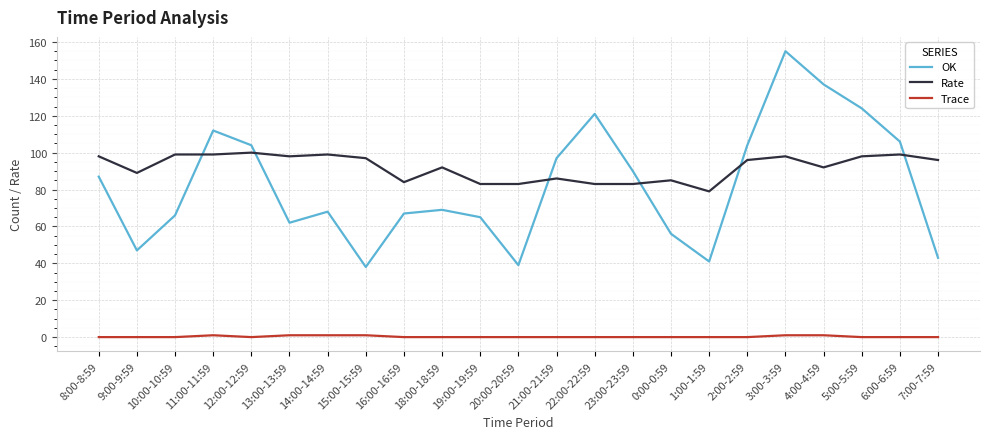

What is the minimum value for OK?

38